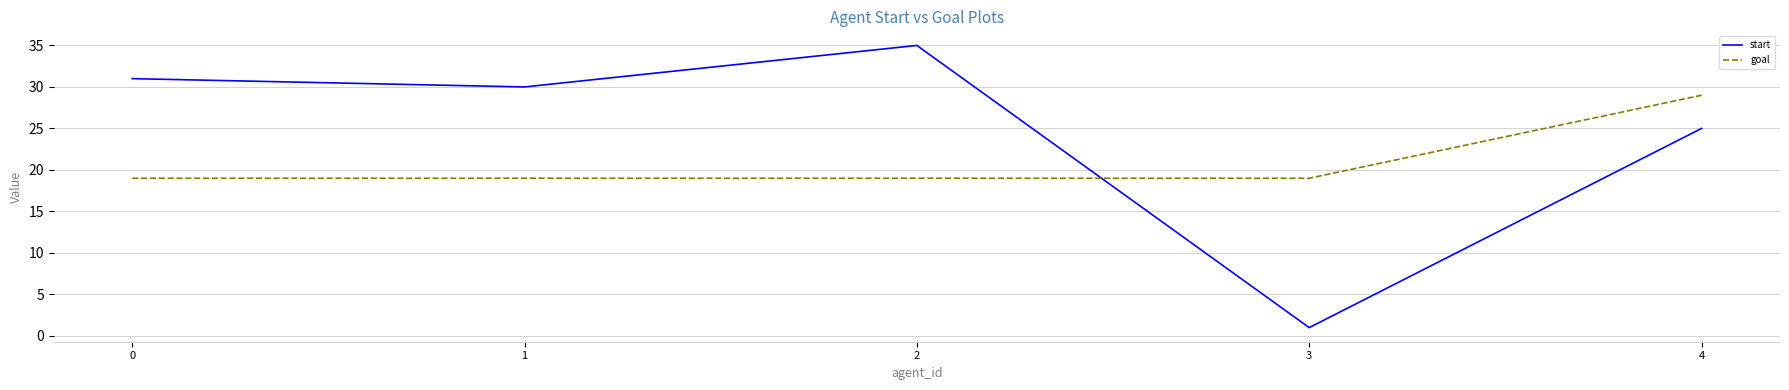

Which category has the lowest value across all series?

3